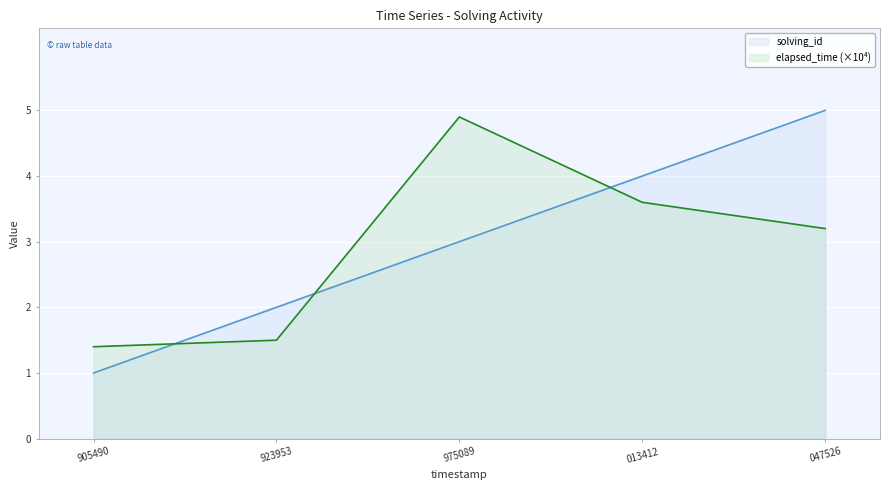

At which category is the sum across all series the highest?

047526